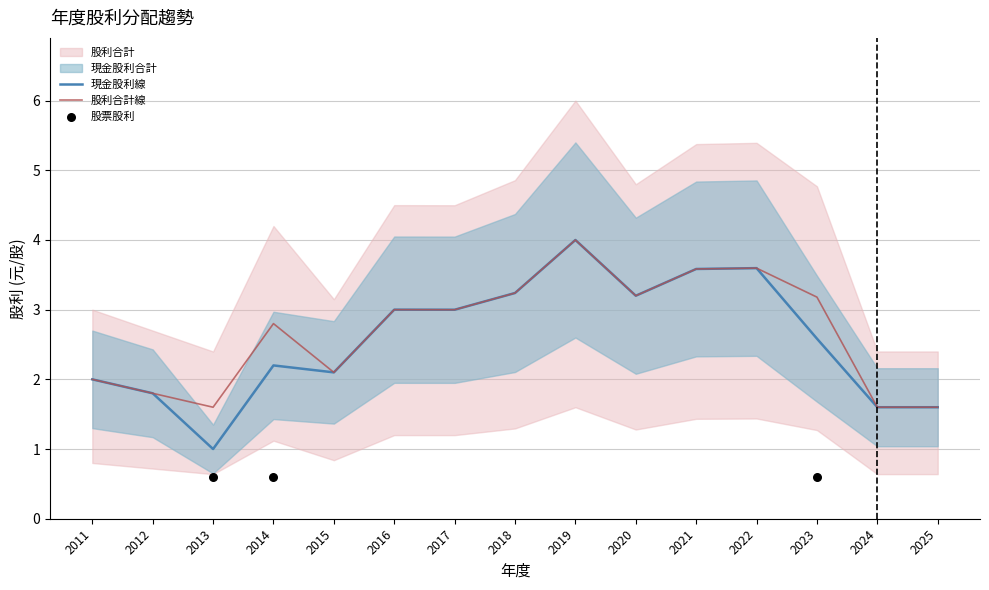

At how many categories does at least one series exceed 3?

6